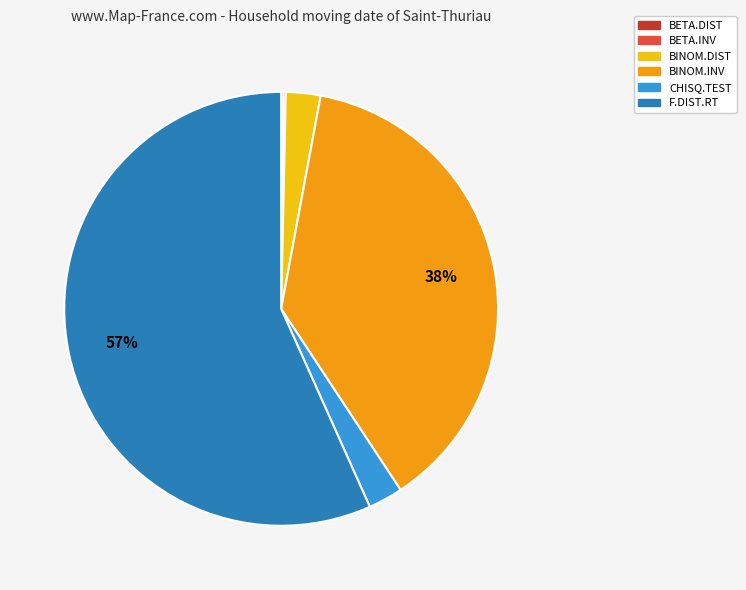

Which slice is the largest?

F.DIST.RT